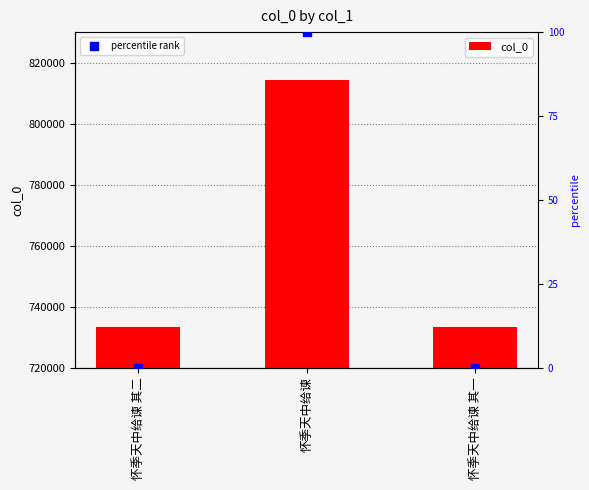

Which series has the widest spread of Y values?

col_0